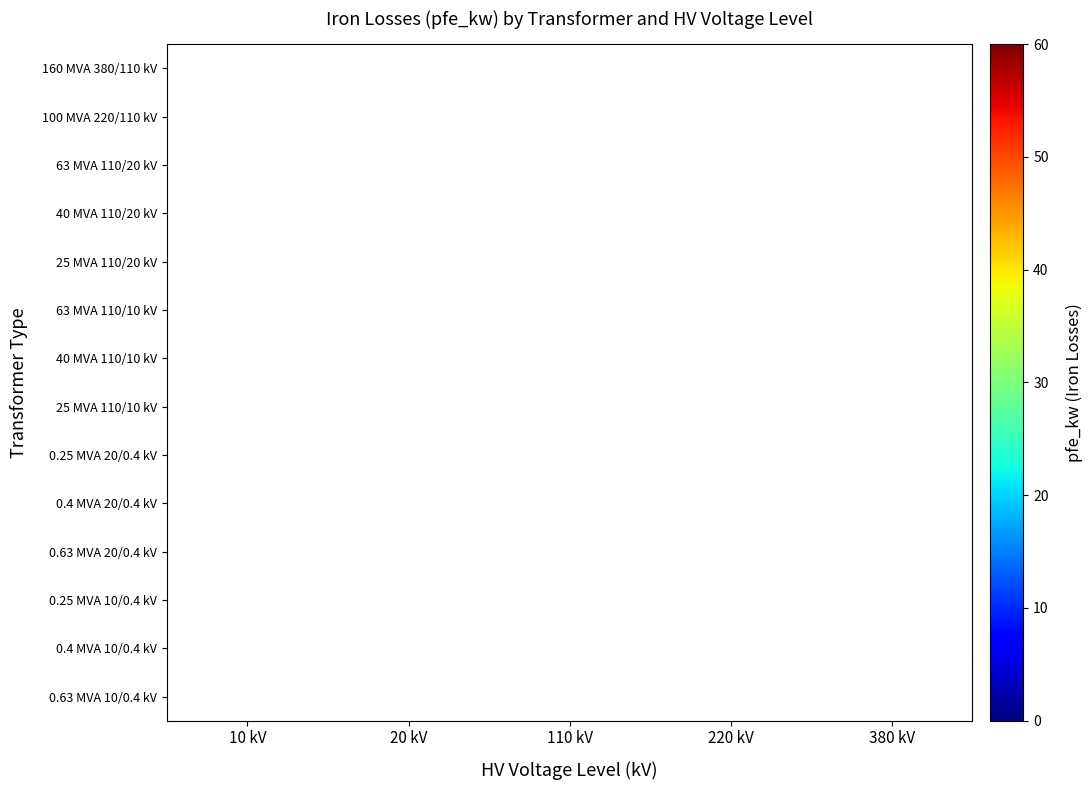

At which category does the chart reach its minimum across all series?

10 kV